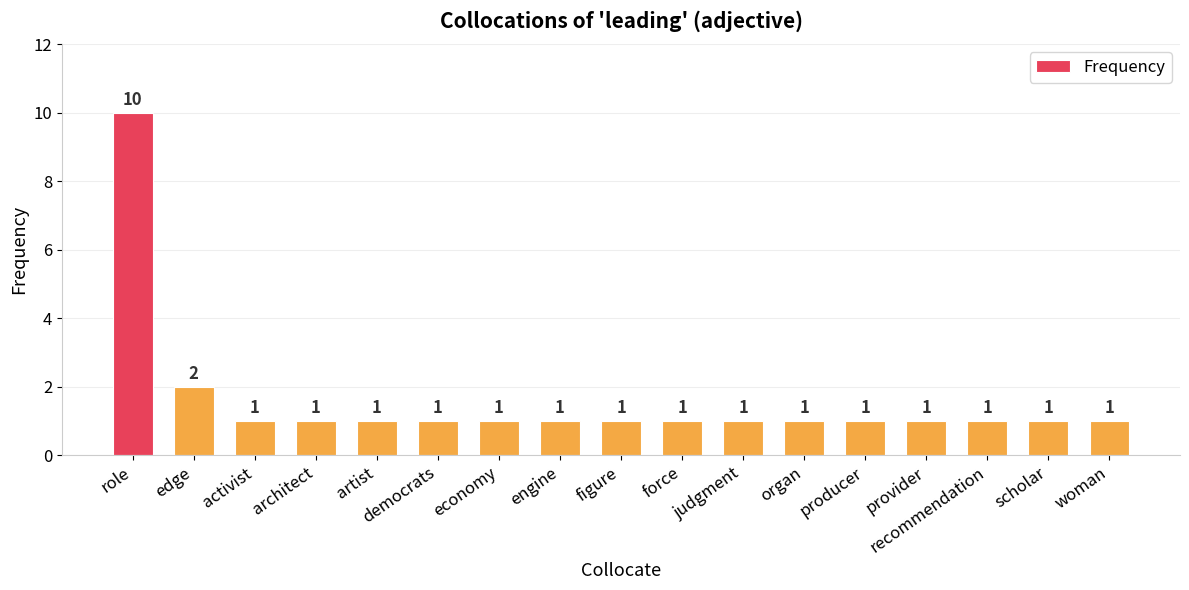

List the labels in order of value, largest first.

role, edge, activist, architect, artist, democrats, economy, engine, figure, force, judgment, organ, producer, provider, recommendation, scholar, woman